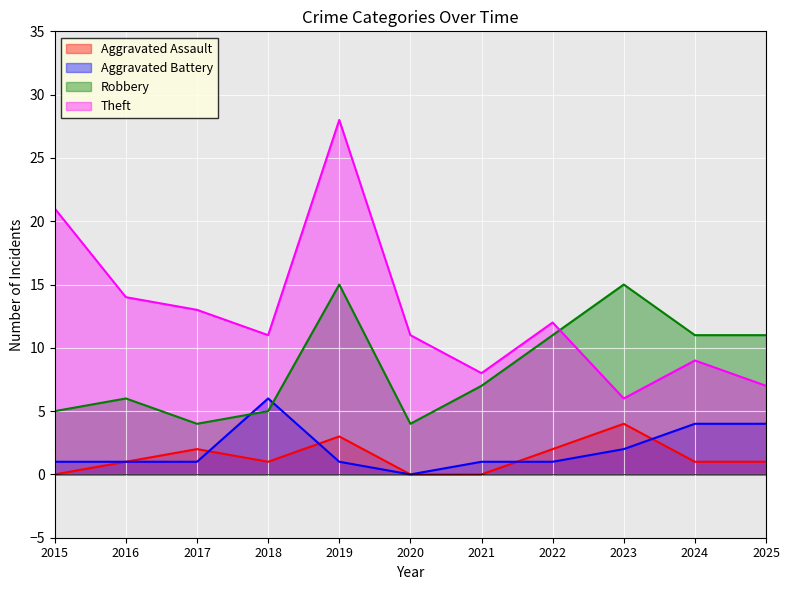

What is the difference between the Aggravated Battery values at 2023 and 2022?

1